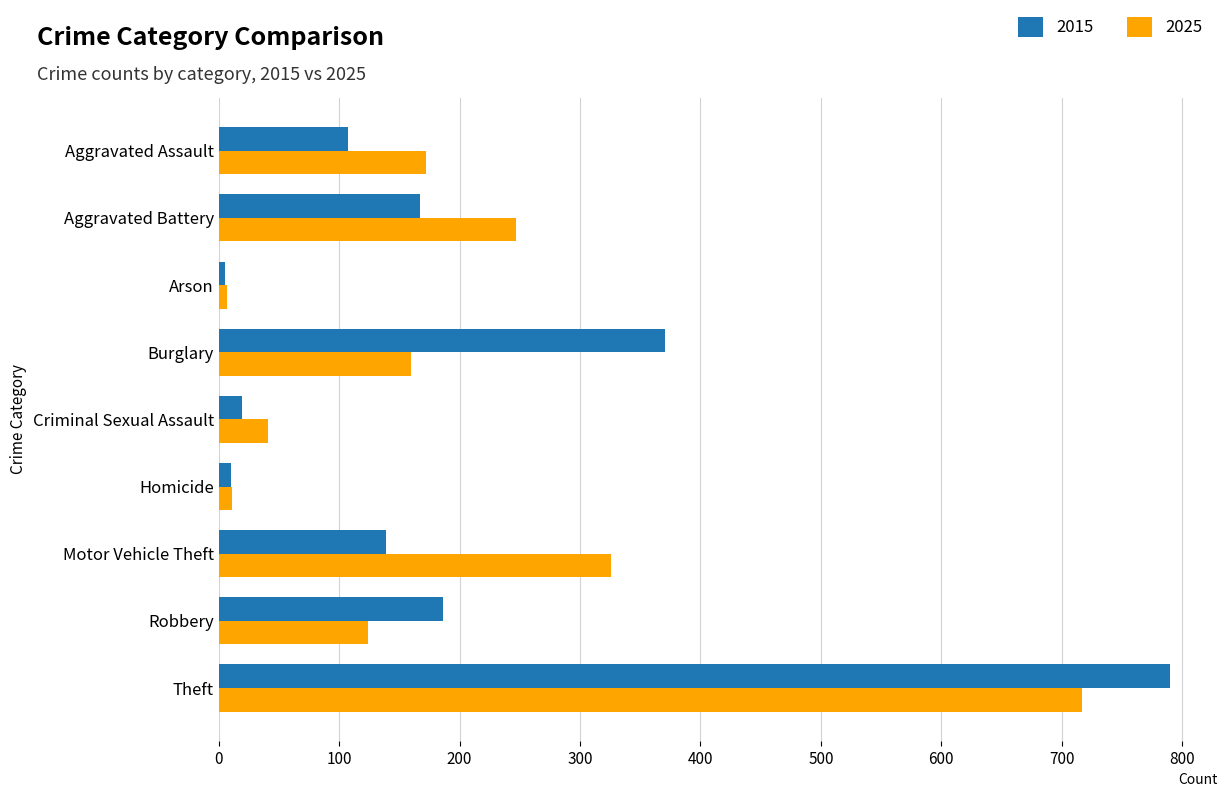

At which category does the chart reach its peak across all series?

Theft